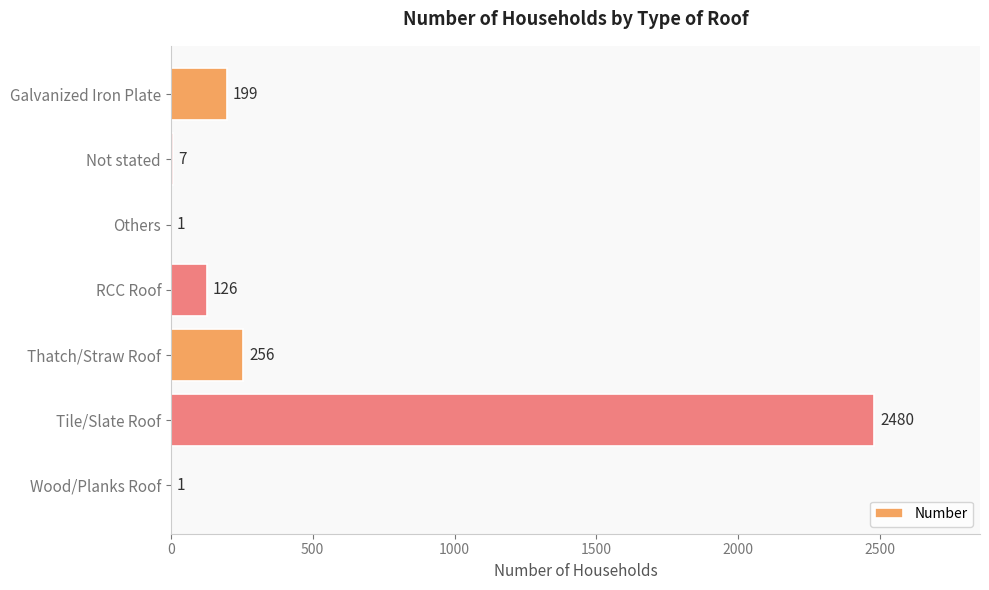

At which category does the chart reach its peak across all series?

Tile/Slate Roof